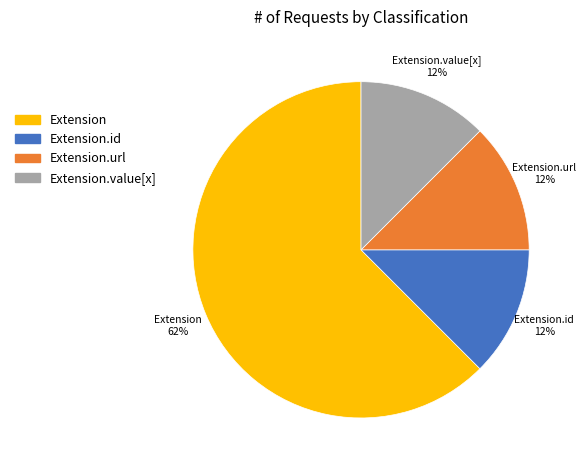

To the nearest percent, what is the average slice percentage?

25%